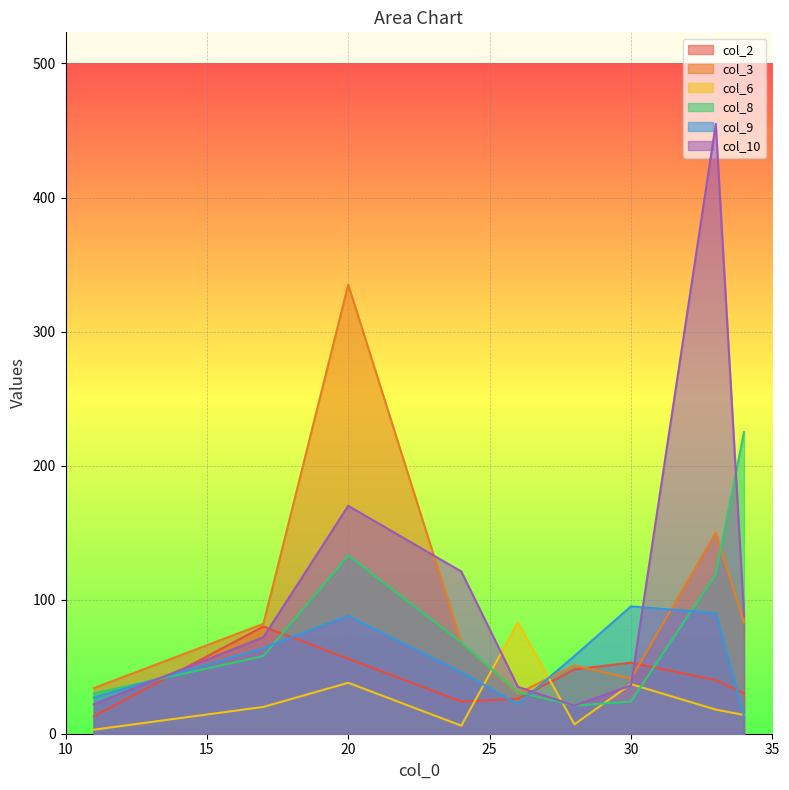

At how many categories does at least one series exceed 317?

2